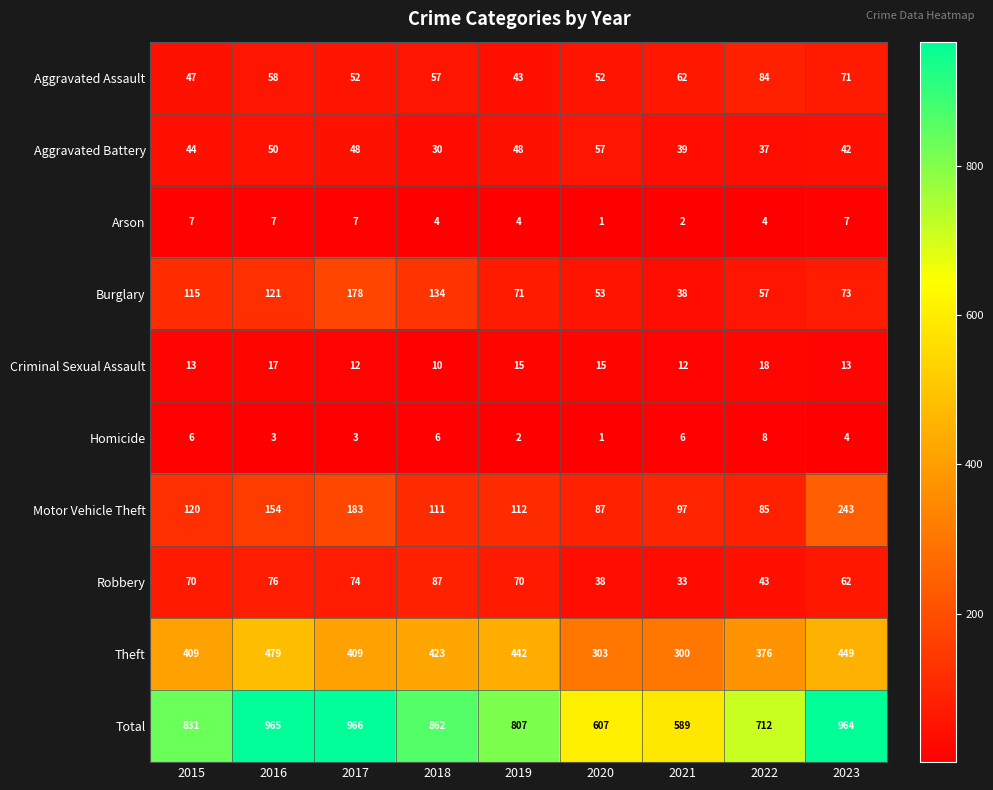

What is the smallest value displayed?

1